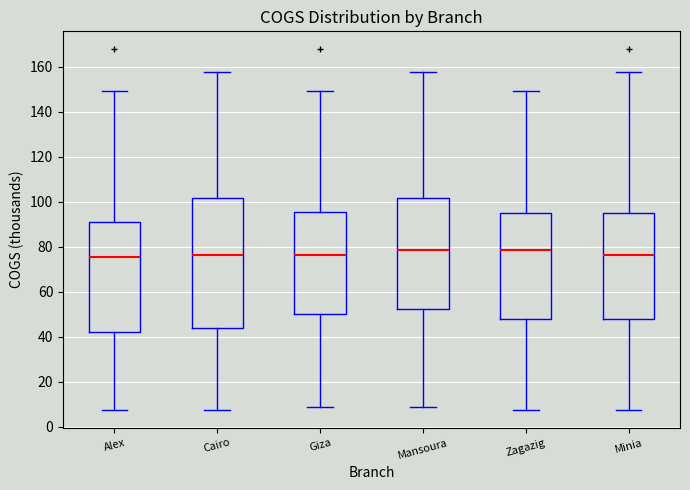

Which box is the tallest, from its lower edge to its upper edge?

Cairo